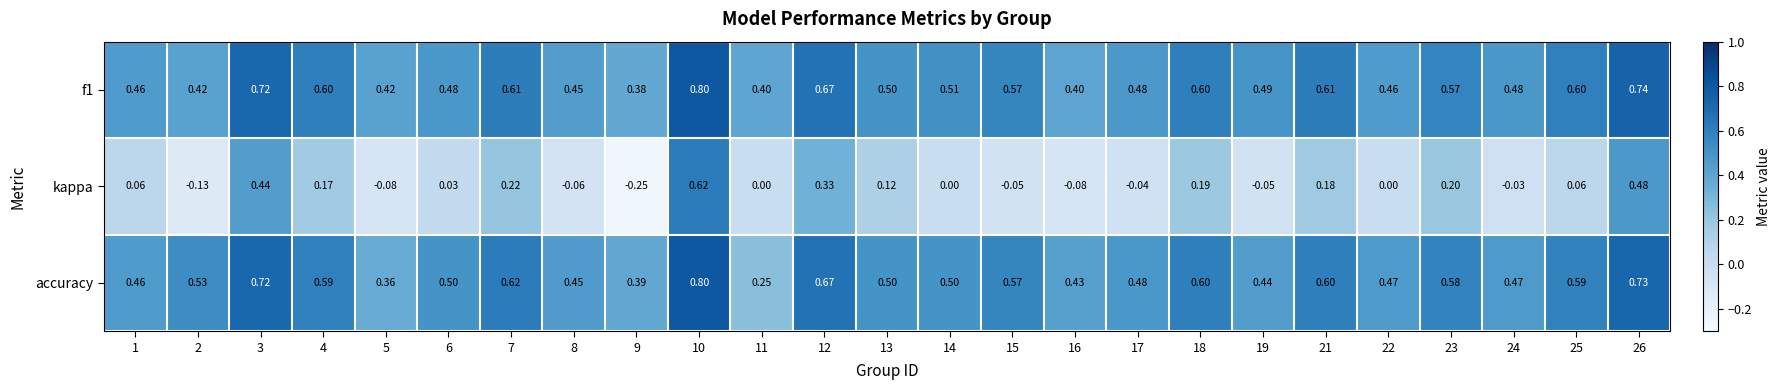

At how many categories does at least one series exceed 0?

25